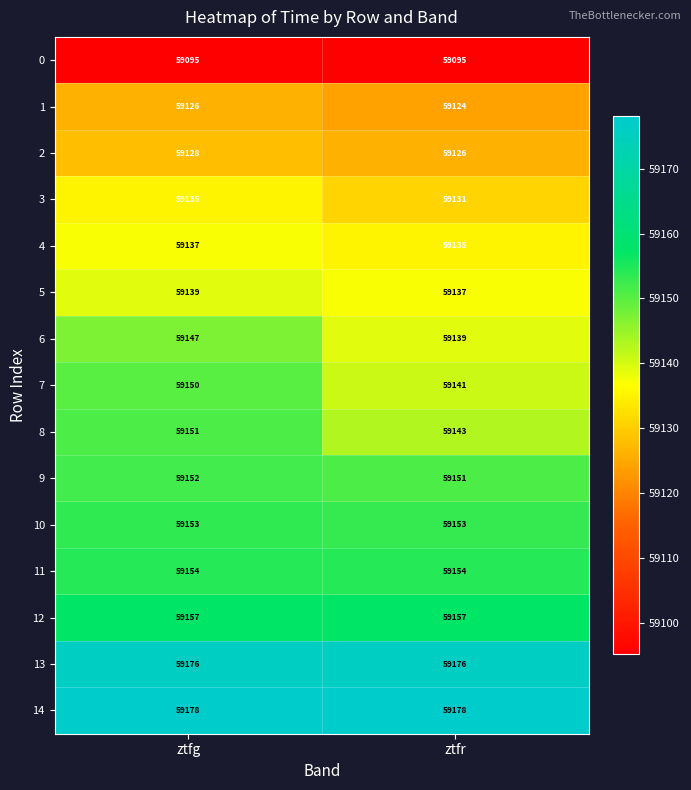

What is the difference between the highest and lowest values at ztfg?

83